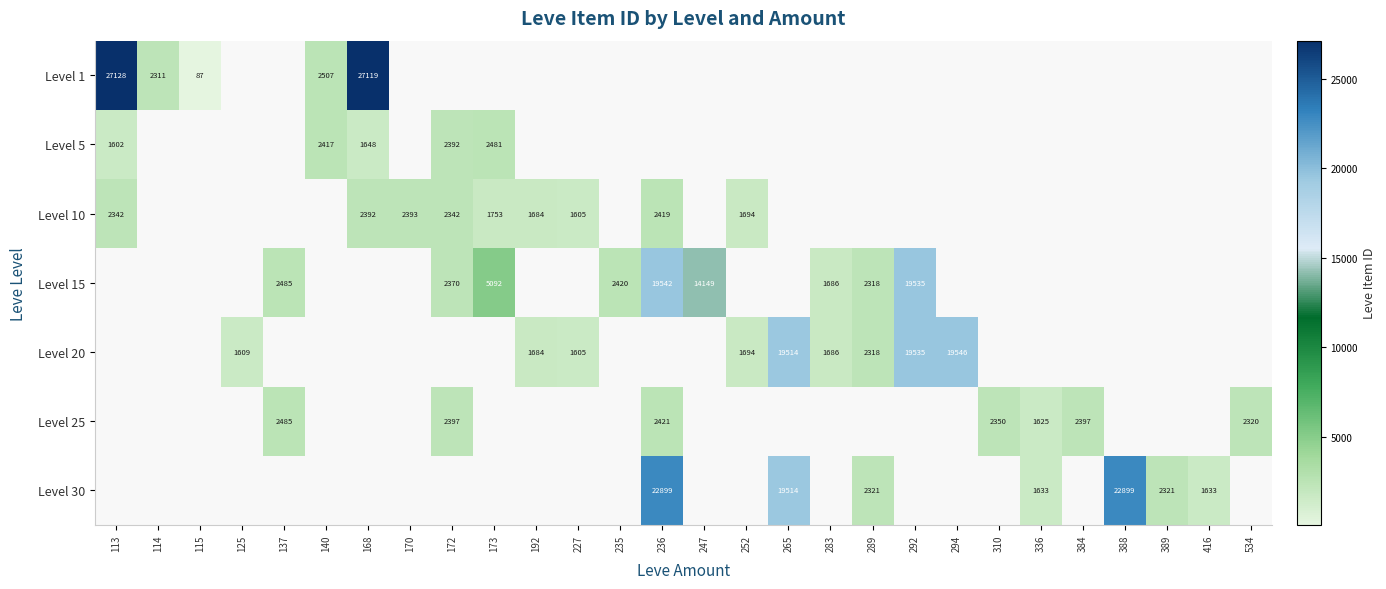

True or false: Level 25 has a value of 1179 at 310.

False